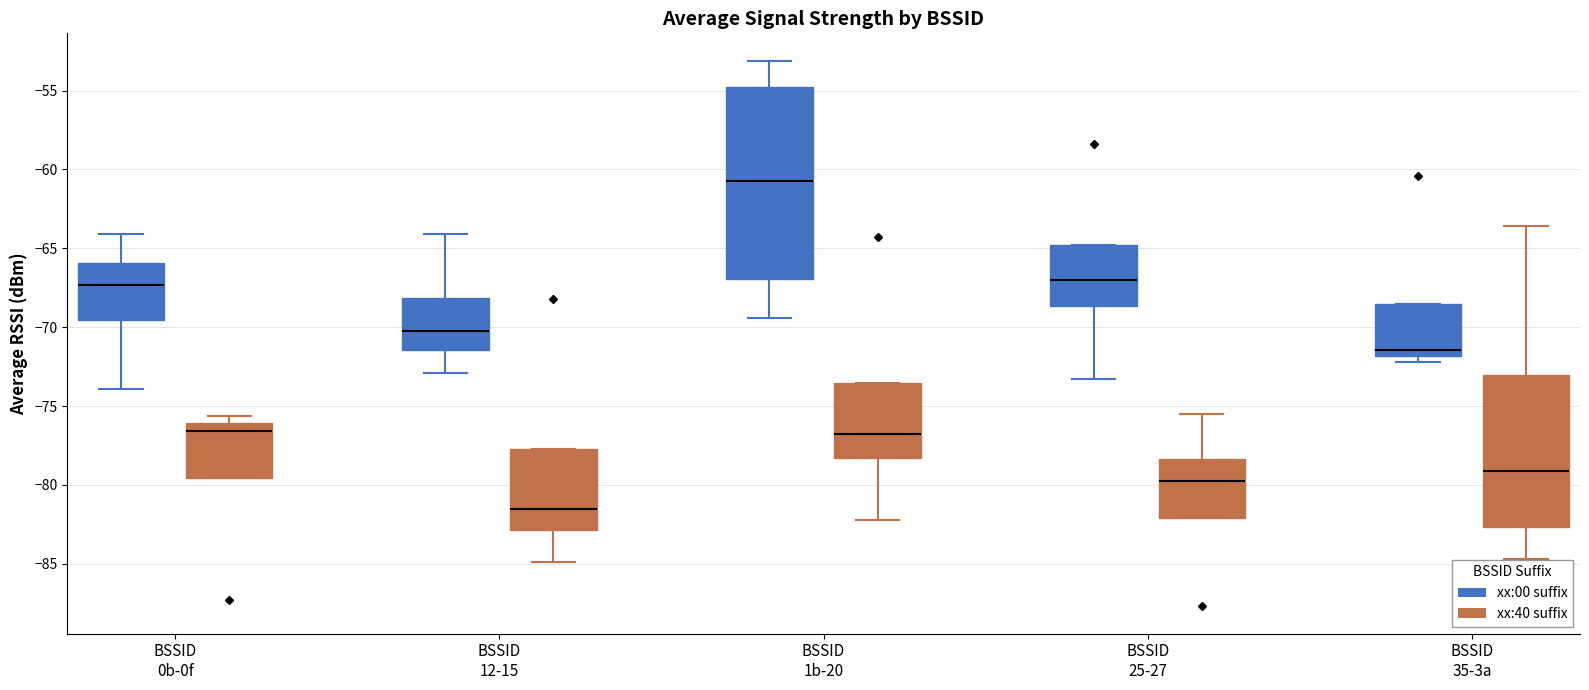

Comparing the boxes themselves (not the whiskers), which one is the tallest?

BSSID 1b-20 (xx:00 suffix)